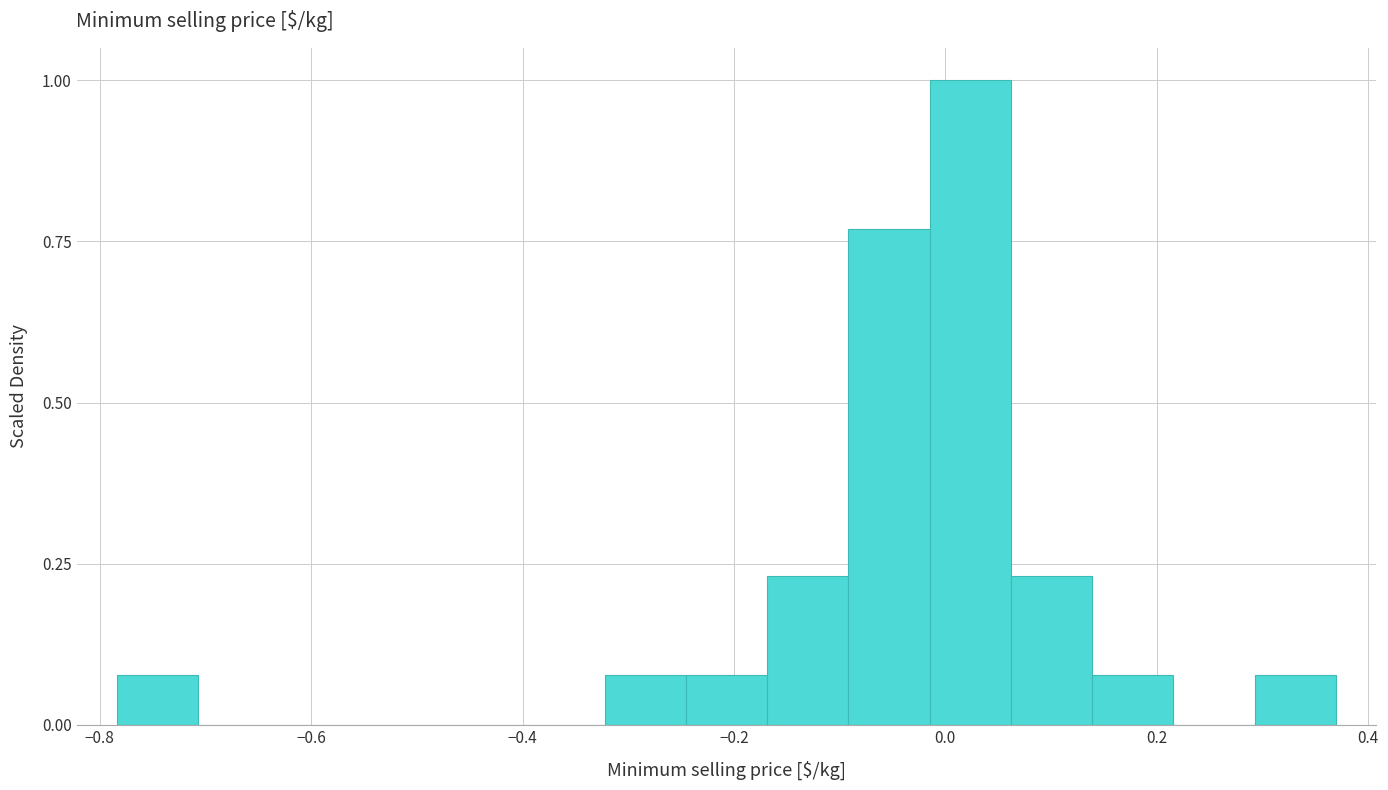

Read against the x-axis, roughly where is the centre of the tallest bar?

0.02